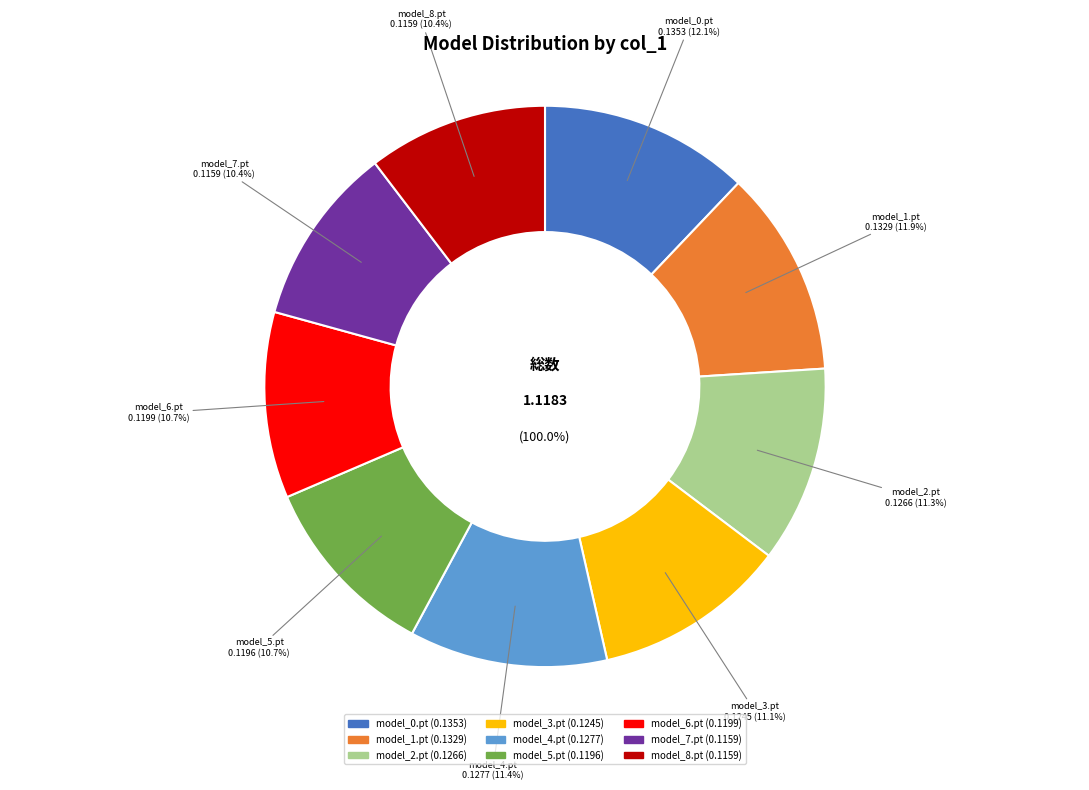

Count the number of slices in the pie.

9